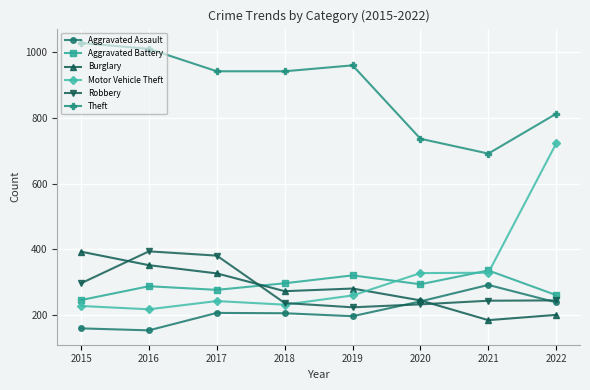

What is the value of the Theft point at the 1st from the left?

1027